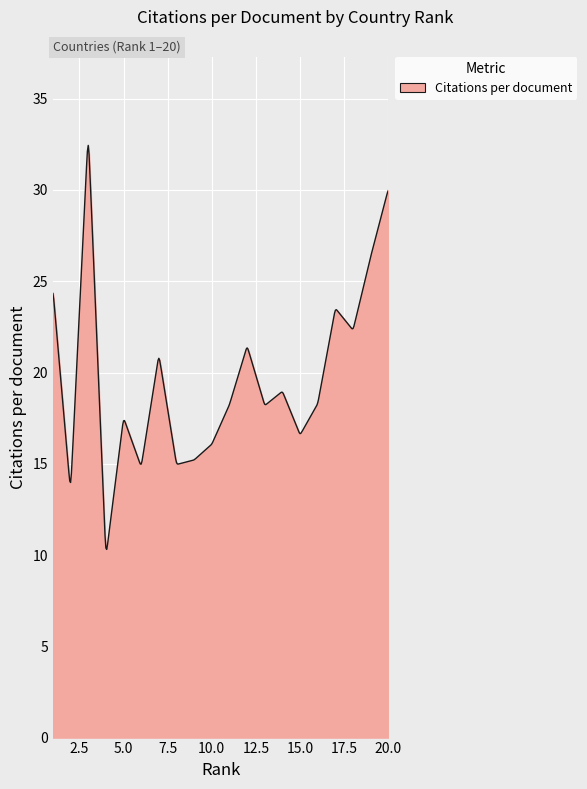

What is the greatest value displayed?

32.4